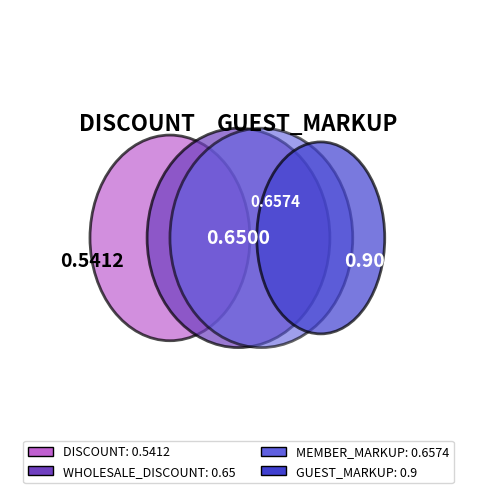

To the nearest percent, what is the difference between the largest and smallest slice percentages?

13%